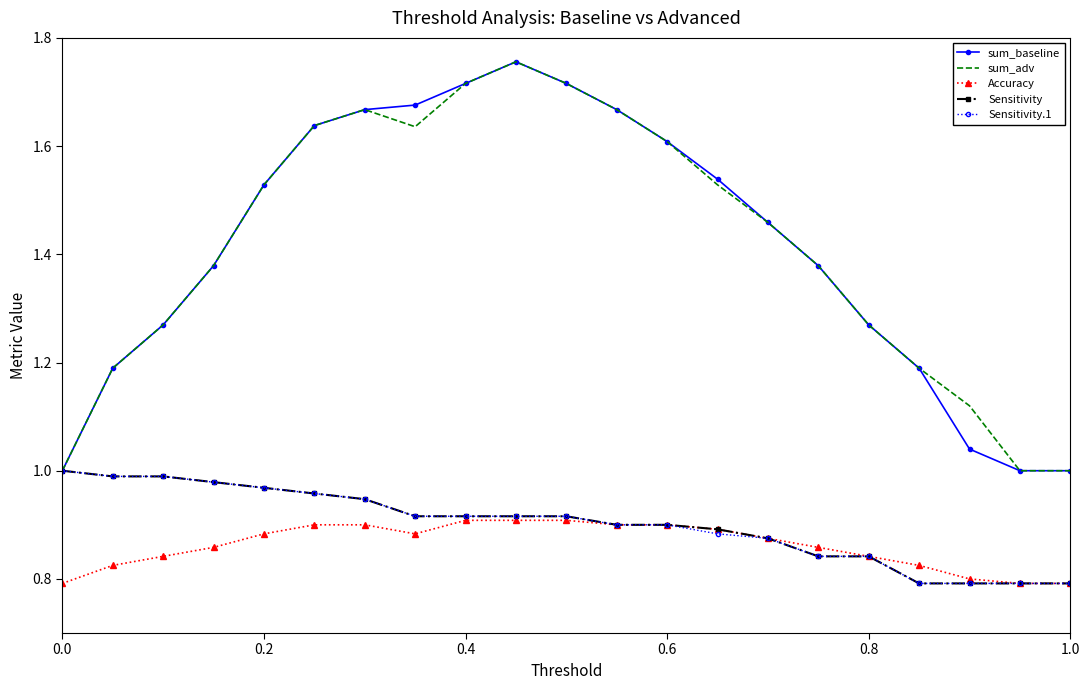

What is the difference between the second highest and second lowest values in the sum_adv series?

0.7